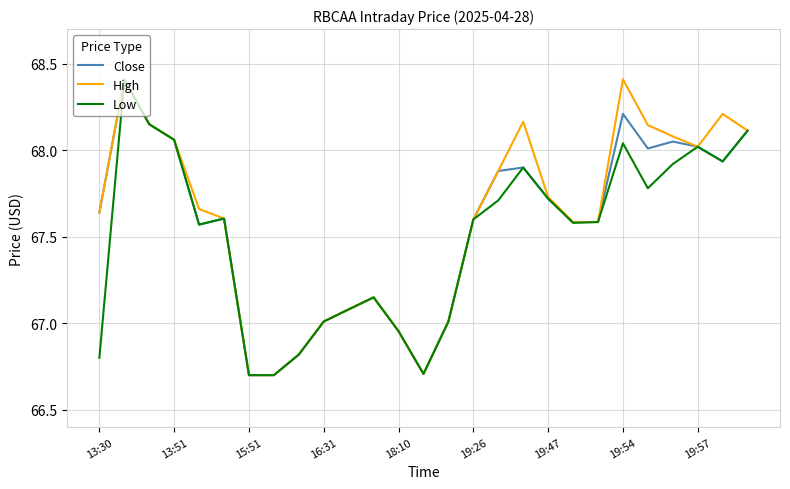

What is the highest value of the Close series?

68.4